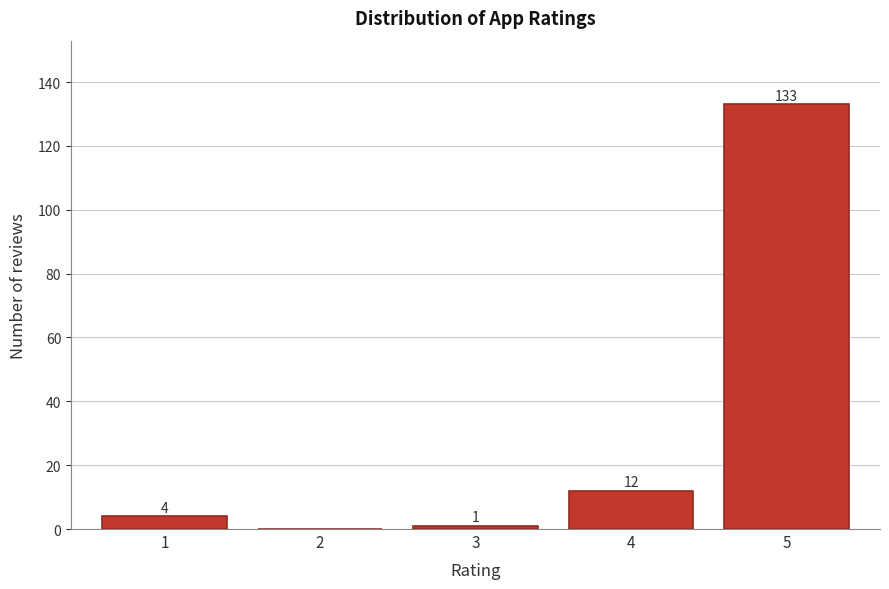

Reading right to left, extract all data points from this chart.

5=133	4=12	3=1	2=0	1=4